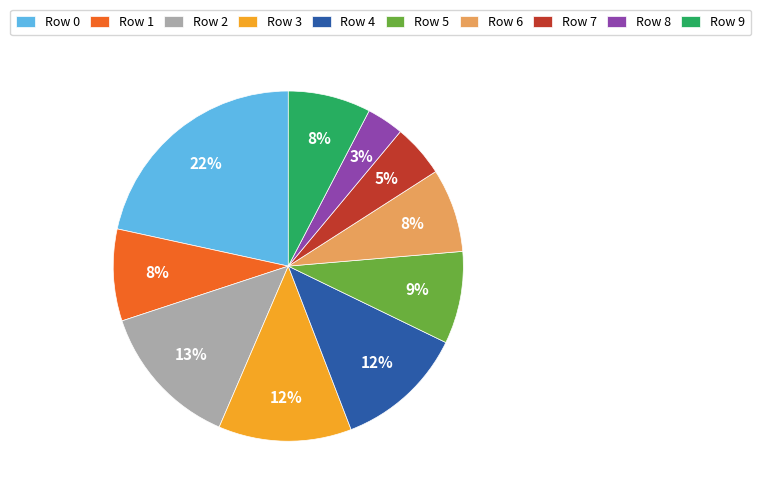

Which category has the smallest portion of the pie?

Row 8